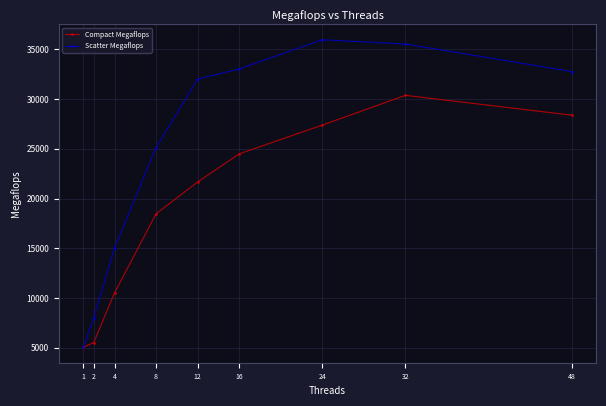

What is the lowest value of the Scatter Megaflops series?

5029.9